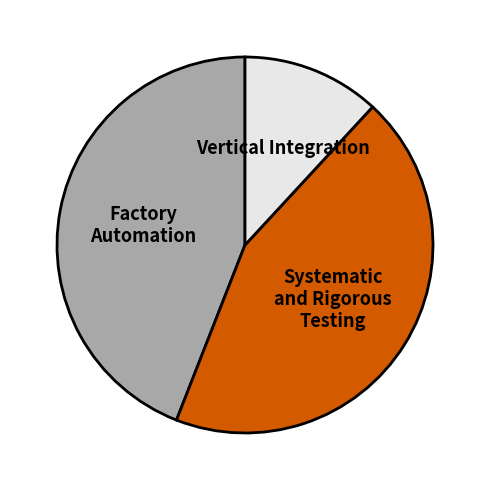

True or false: Vertical Integration accounts for 12% of the total.

True